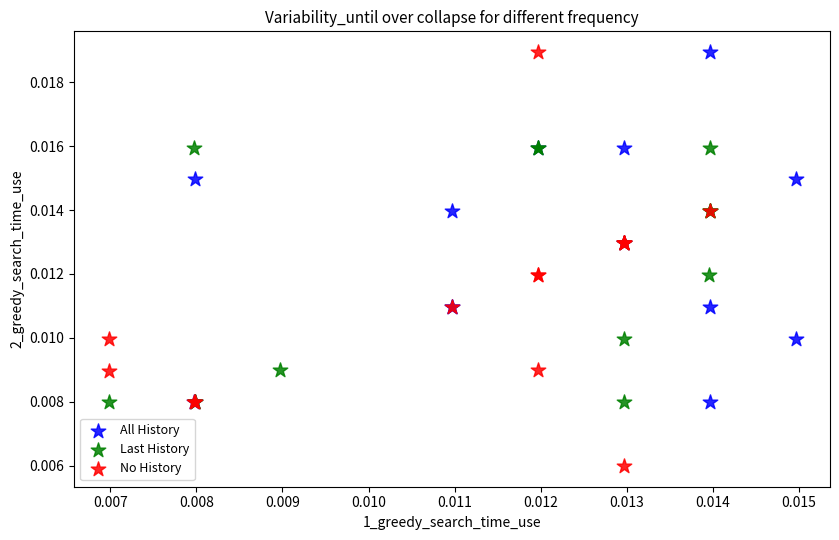

Which series contains the lowest Y value?

No History